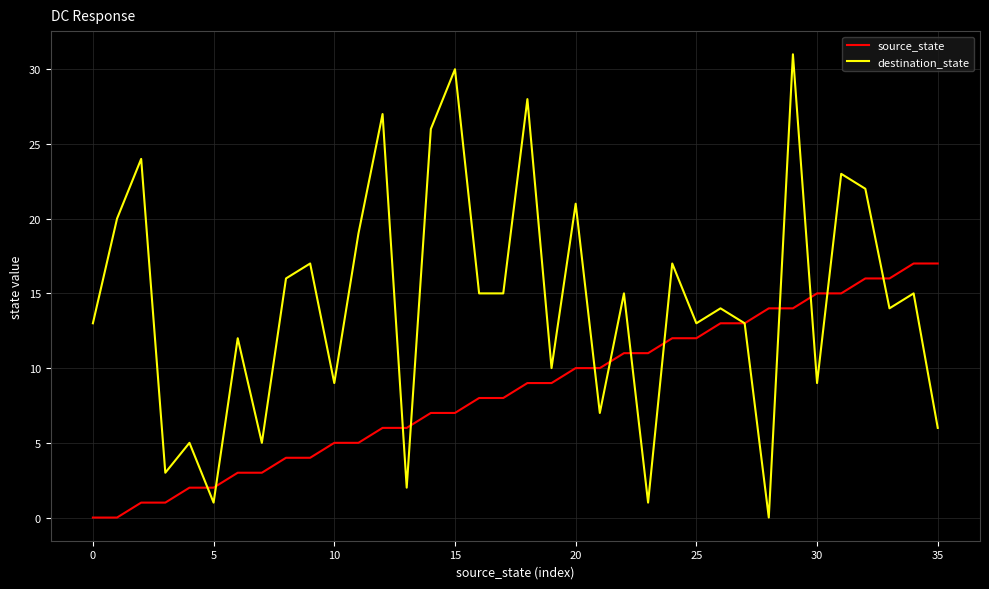

What is the average value of the destination_state series?

14